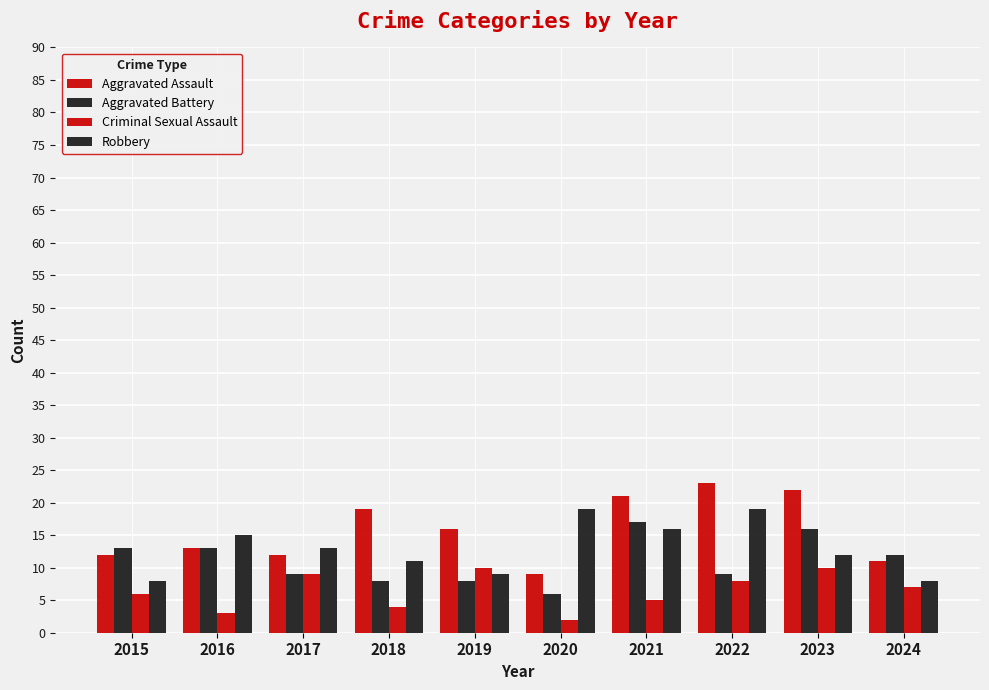

Which category has the highest value across all series?

2022